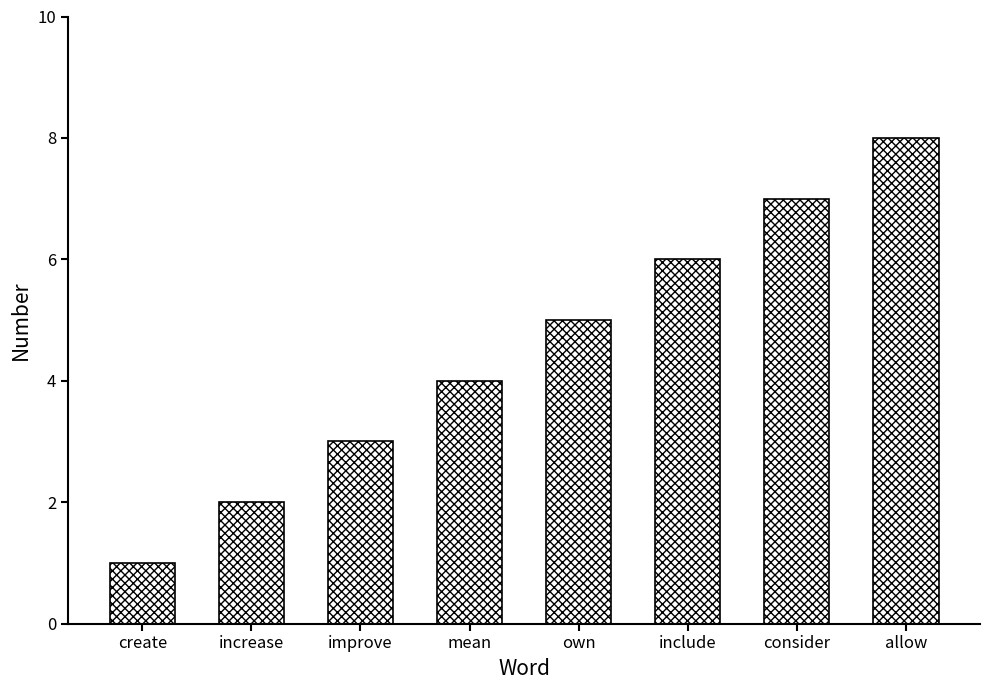

What is the difference between the maximum and minimum values?

7